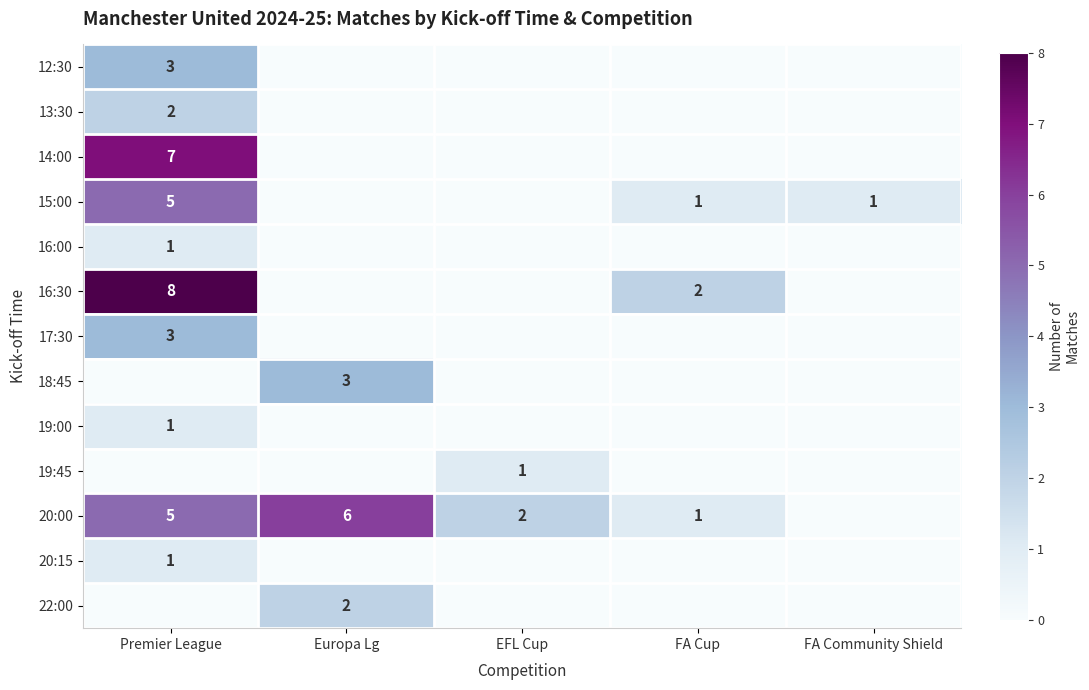

The value of 14:00 at Premier League is 11. True or false?

False